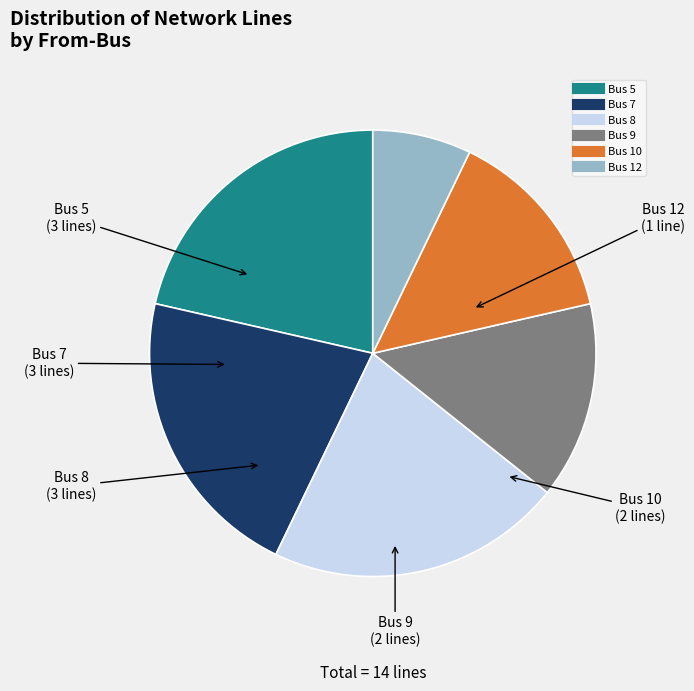

Is there a majority slice in this chart?

No